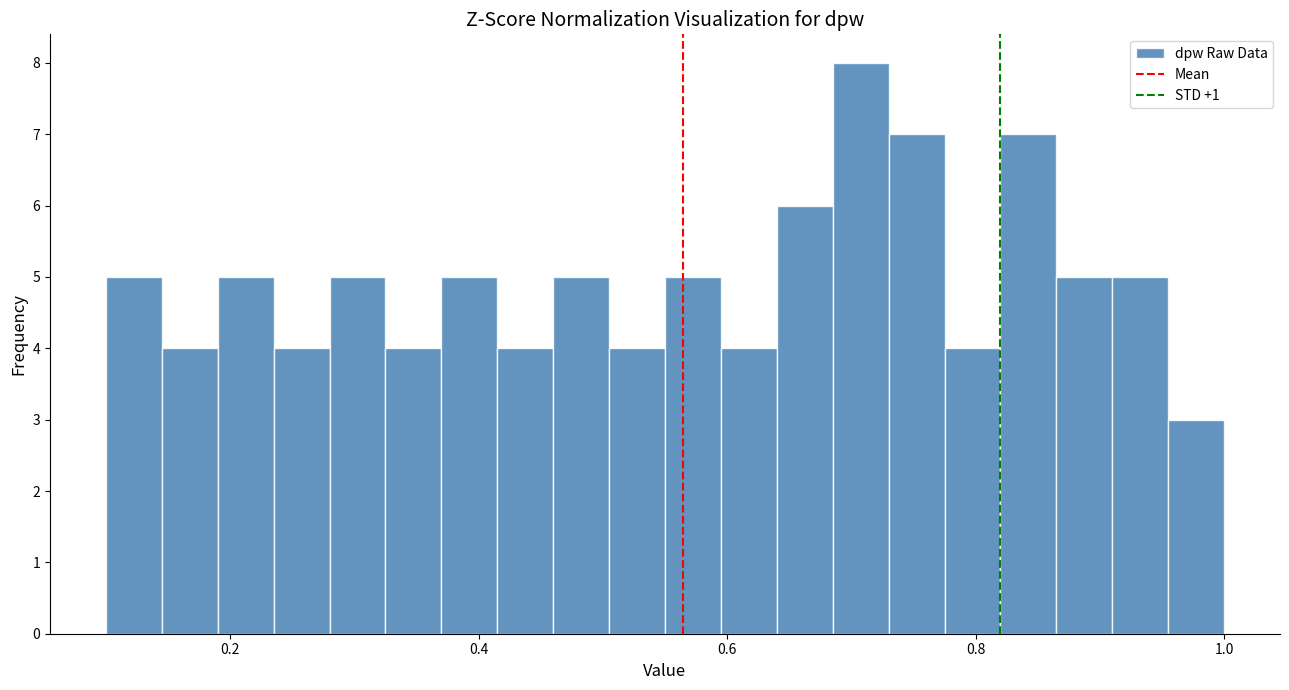

Read against the x-axis, roughly where is the centre of the tallest bar?

0.70